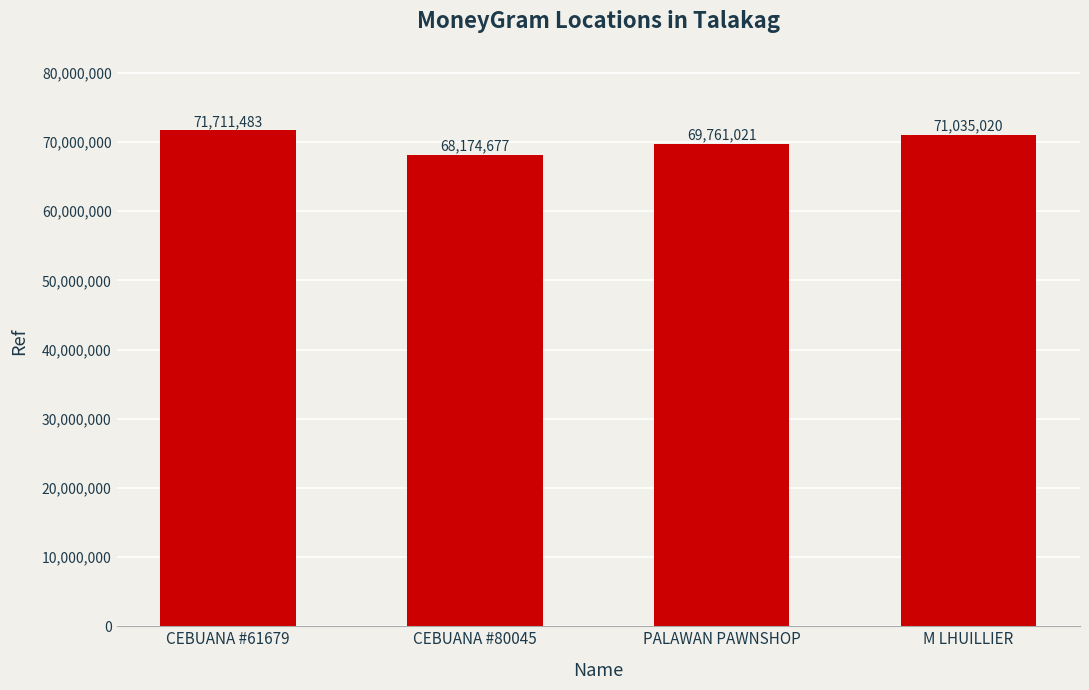

What is the difference between the maximum and second lowest values?

1950462